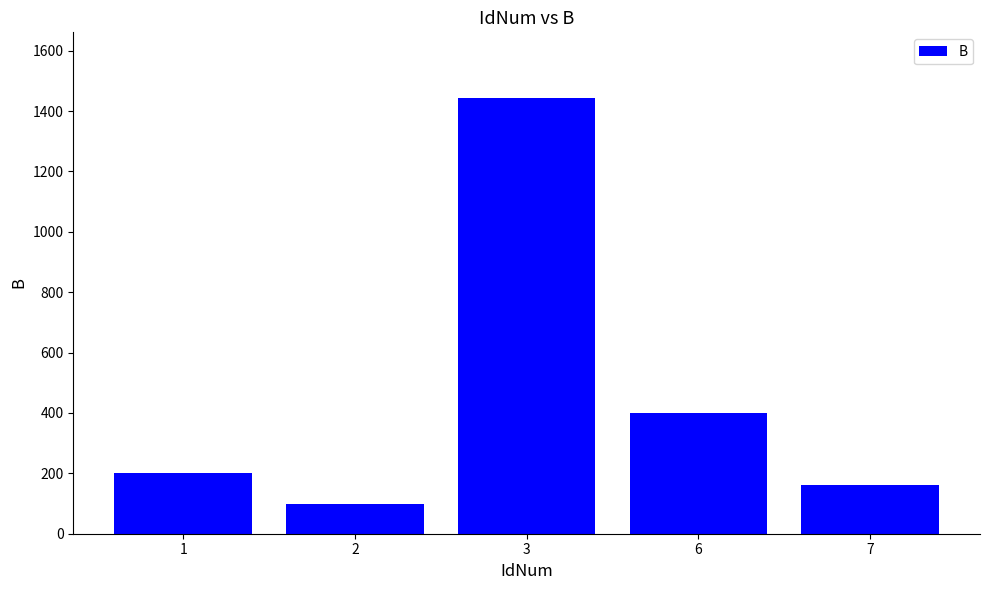

Which category has the highest value across all series?

3